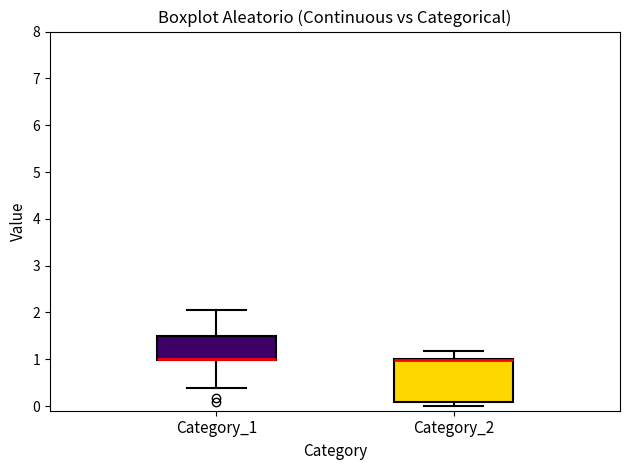

Which box is the tallest, from its lower edge to its upper edge?

Category_2